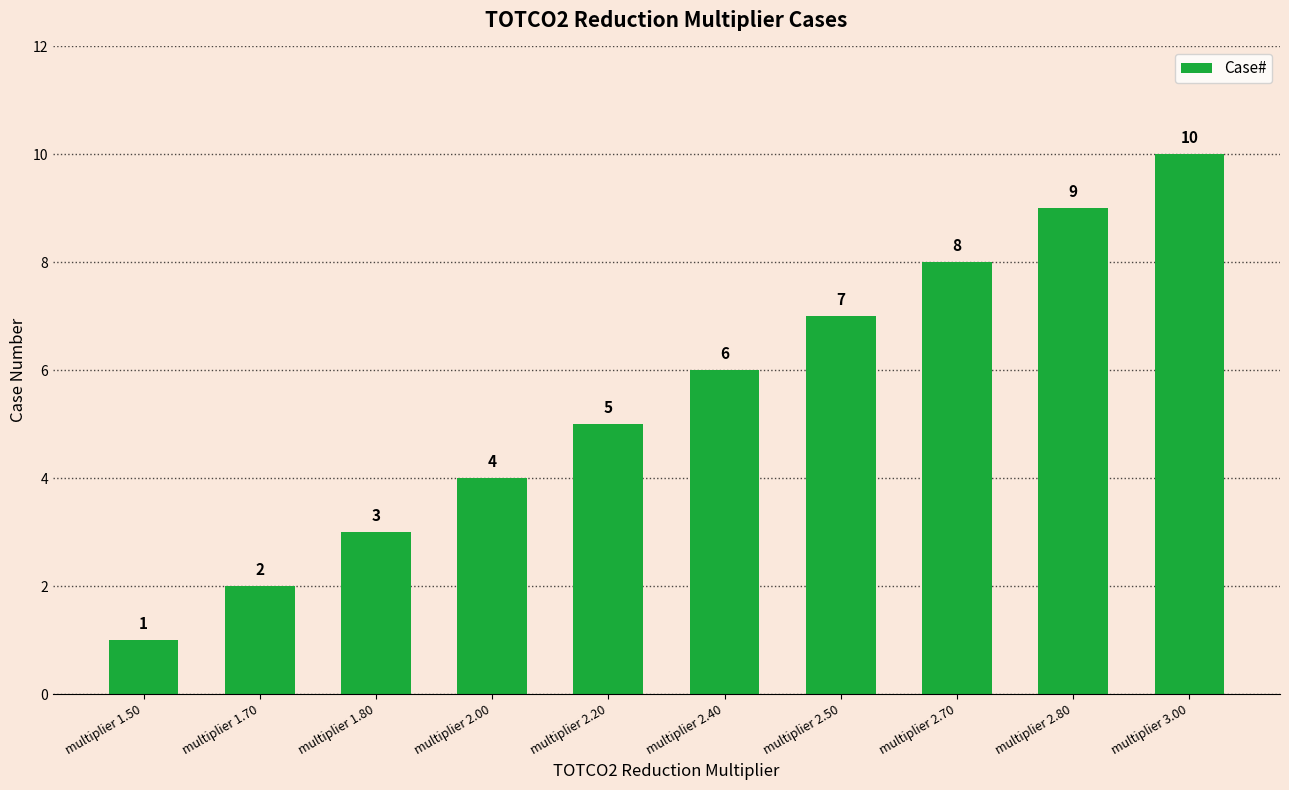

Reading left to right, extract all data points from this chart.

1	2	3	4	5	6	7	8	9	10